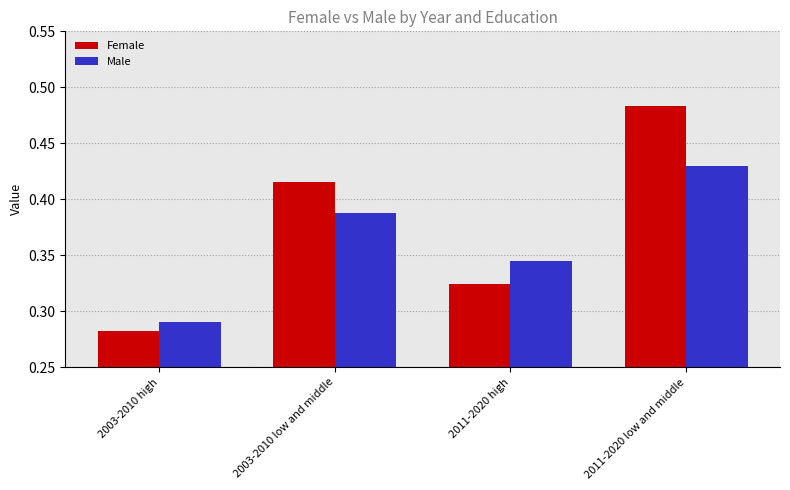

Rank the categories by Female value from lowest to highest.

2003-2010 high, 2011-2020 high, 2003-2010 low and middle, 2011-2020 low and middle